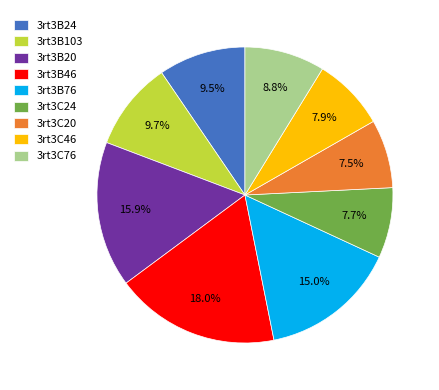

Which has a higher value, 3rt3C24 or 3rt3C76?

3rt3C76